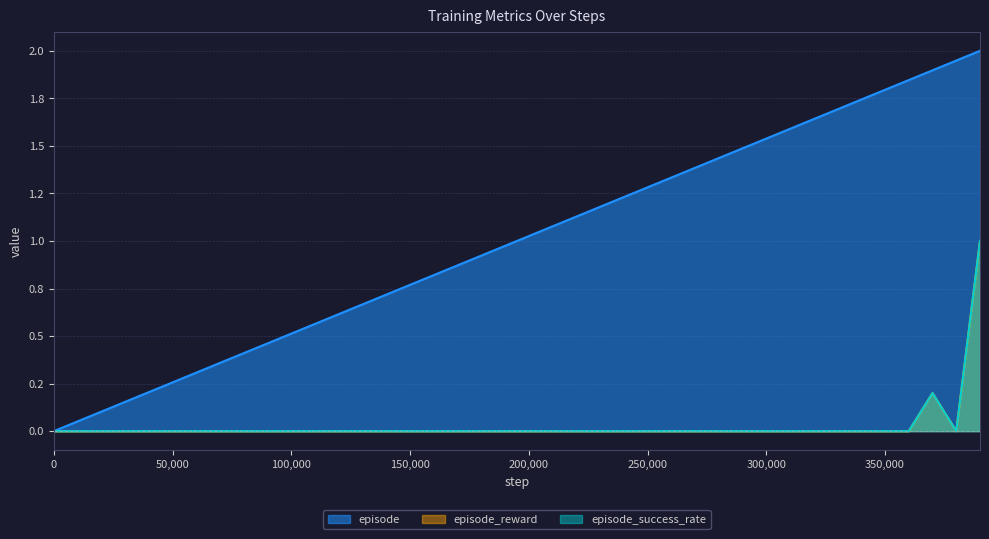

At which category does the chart reach its peak across all series?

390000